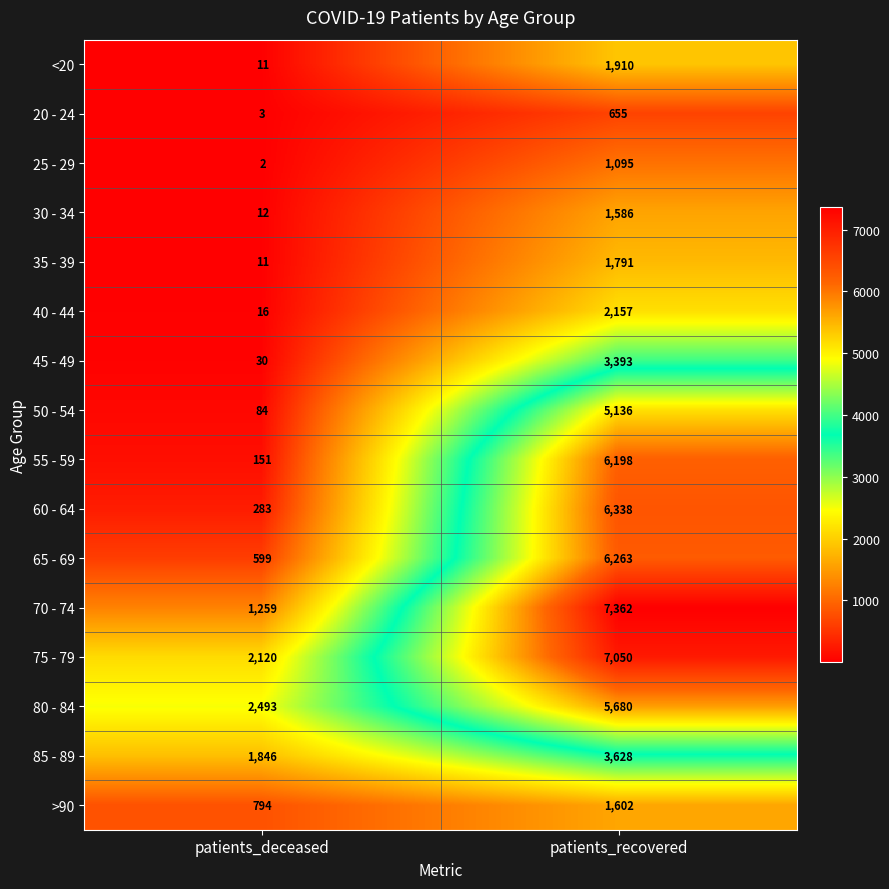

At which category is the sum across all series the highest?

patients_recovered